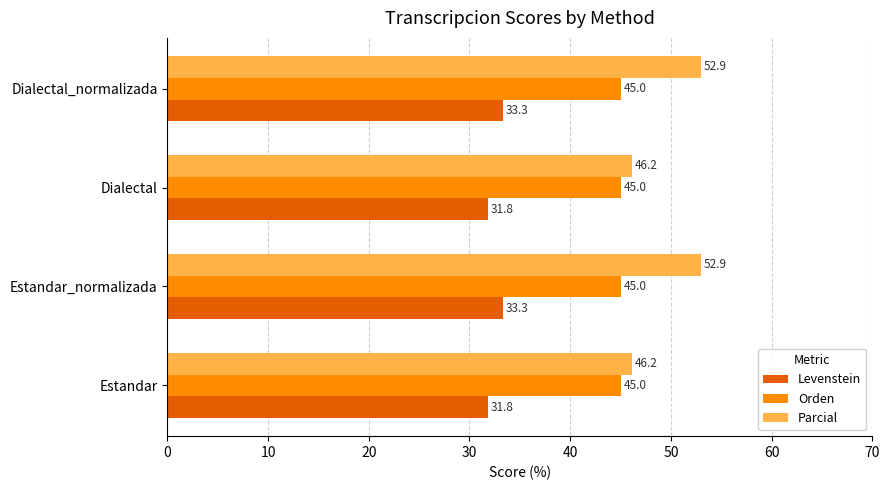

Rank the series by their maximum value, from lowest to highest.

Levenstein, Orden, Parcial